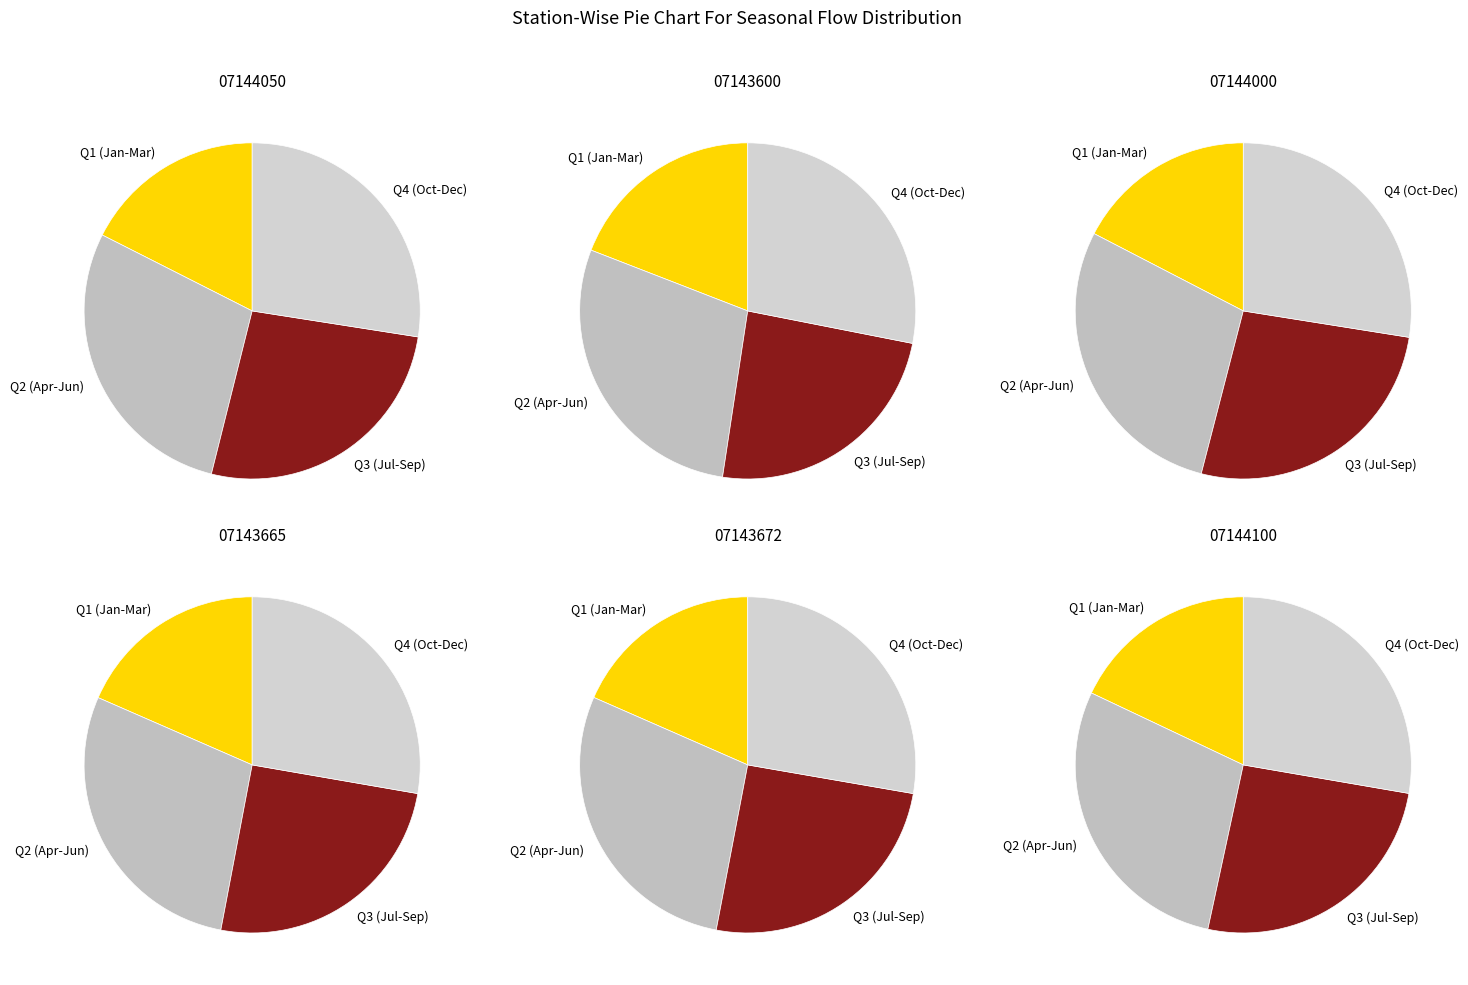

The 4 slice represents 17% of the pie. True or false?

True